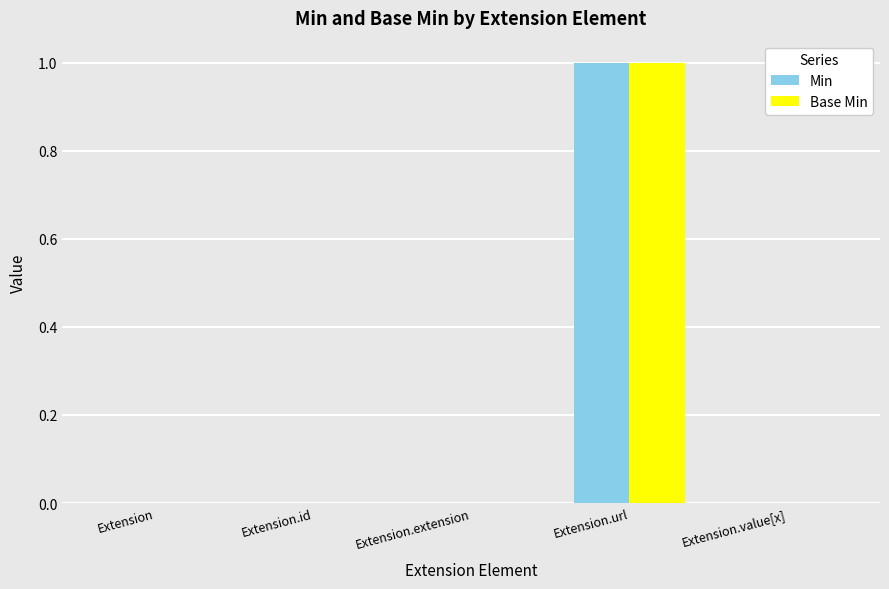

Are the bars horizontal?

No